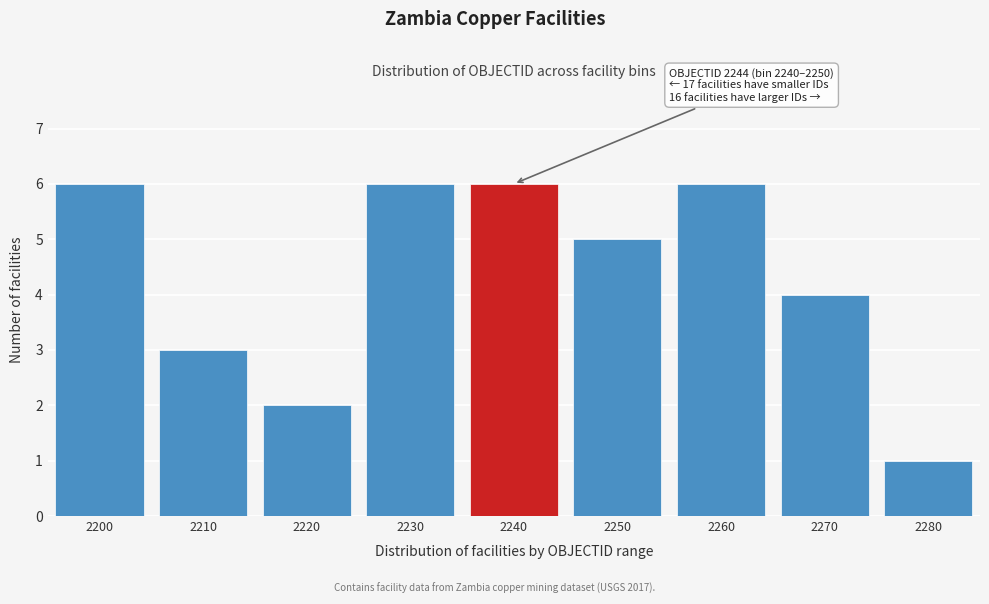

Reading right to left, extract all data points from this chart.

1	4	6	5	6	6	2	3	6